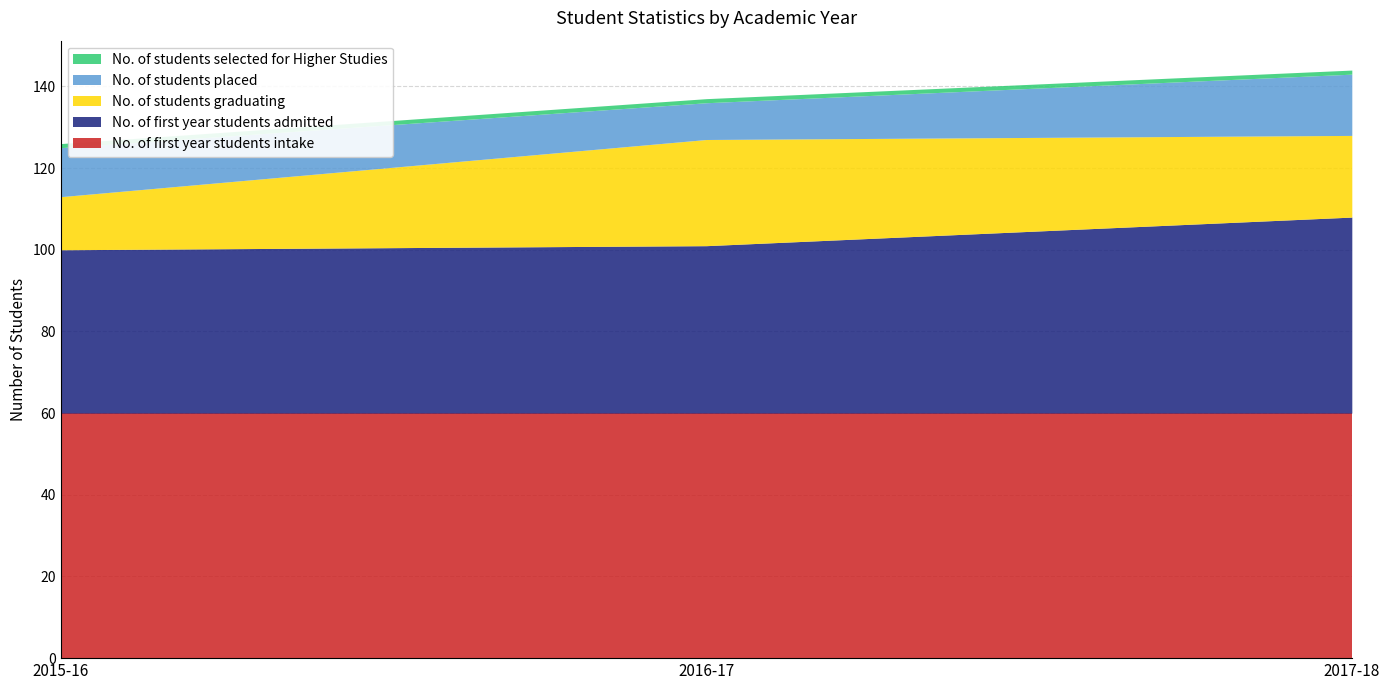

Reading right to left, transcribe all the data shown in this chart.

No. of first year students intake: 60	60	60
No. of first year students admitted: 48	41	40
No. of students graduating: 20	26	13
No. of students placed: 15	9	12
No. of students selected for Higher Studies: 1	1	1